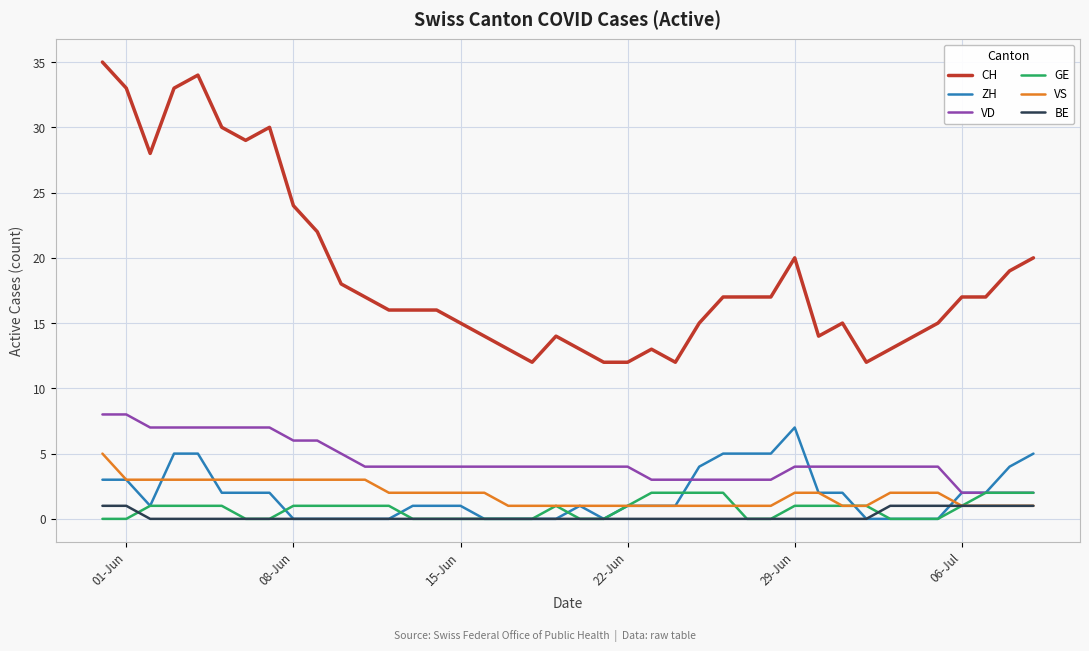

True or false: BE and VD intersect in this chart.

False